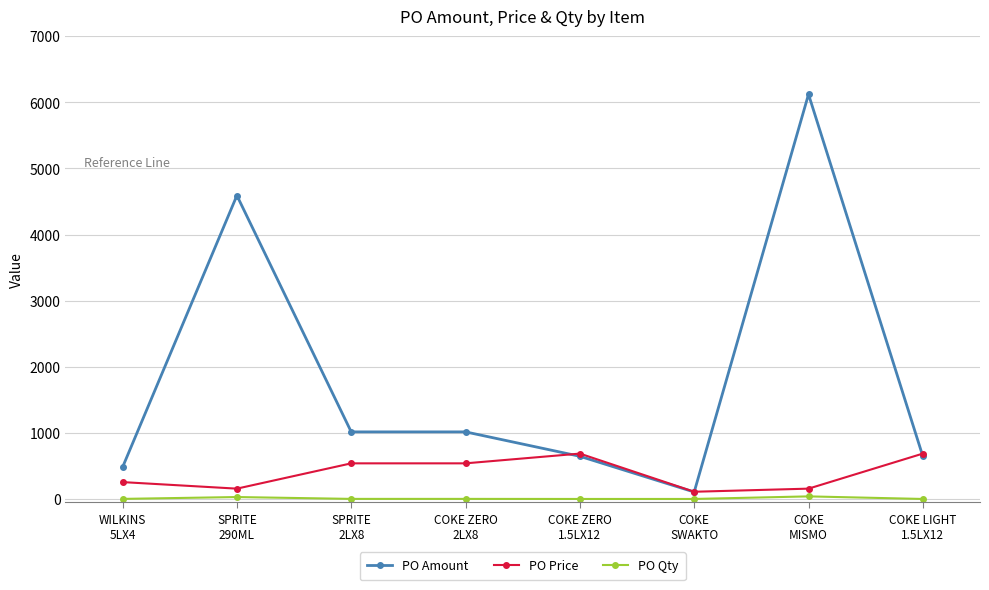

What is the greatest value displayed?

6120.0